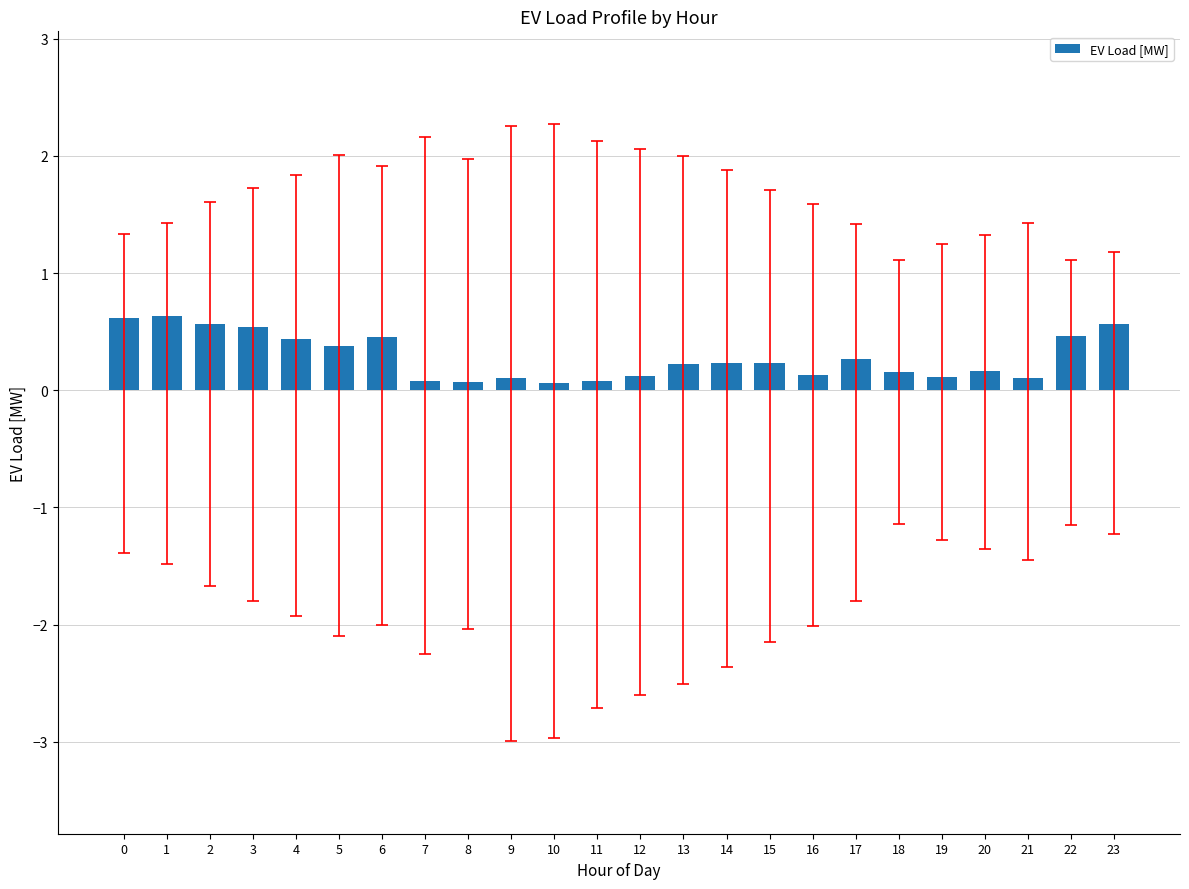

What is the value of the 5th bar from the left?

0.4